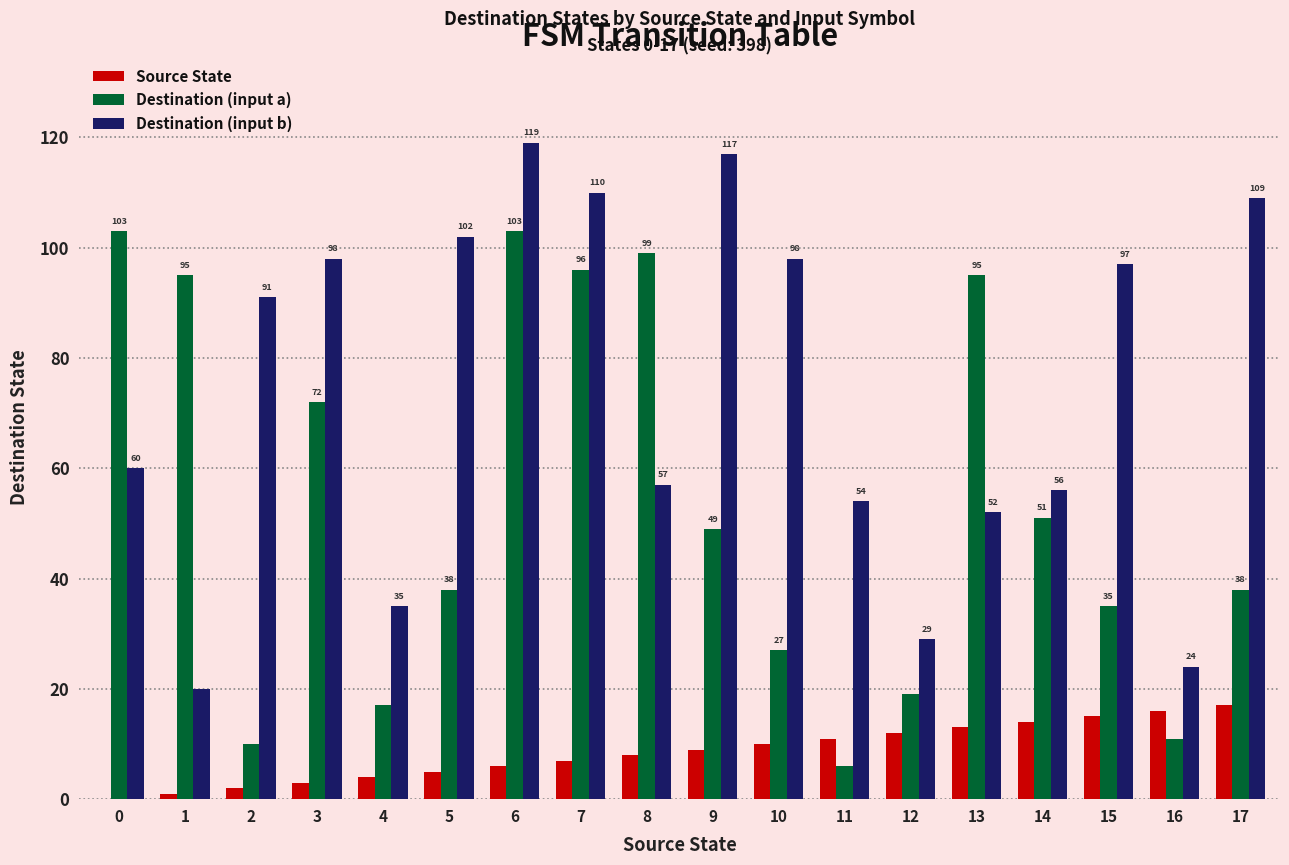

At which category is the sum across all series the highest?

6